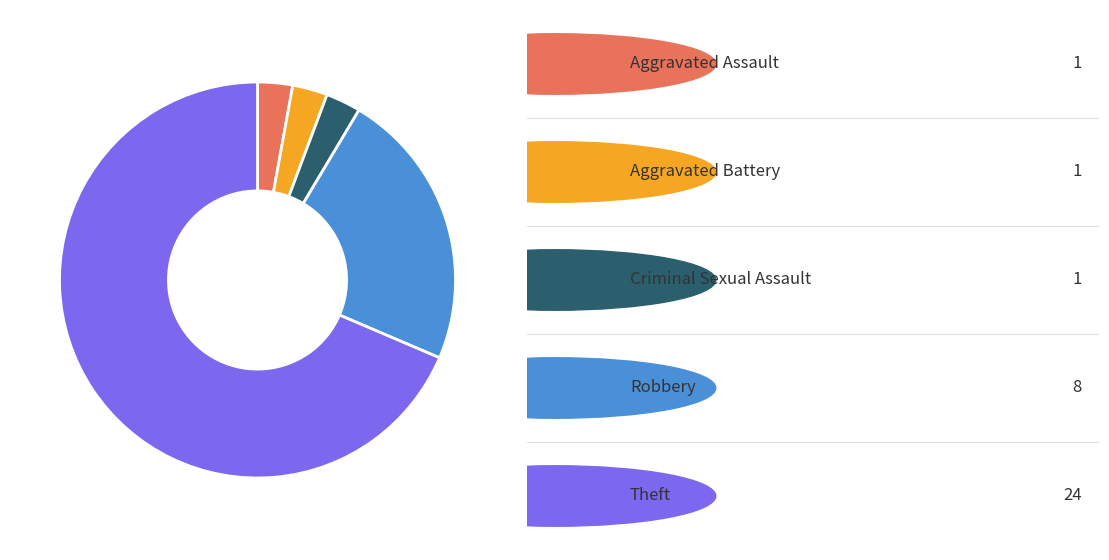

Does any single category account for the majority?

Yes